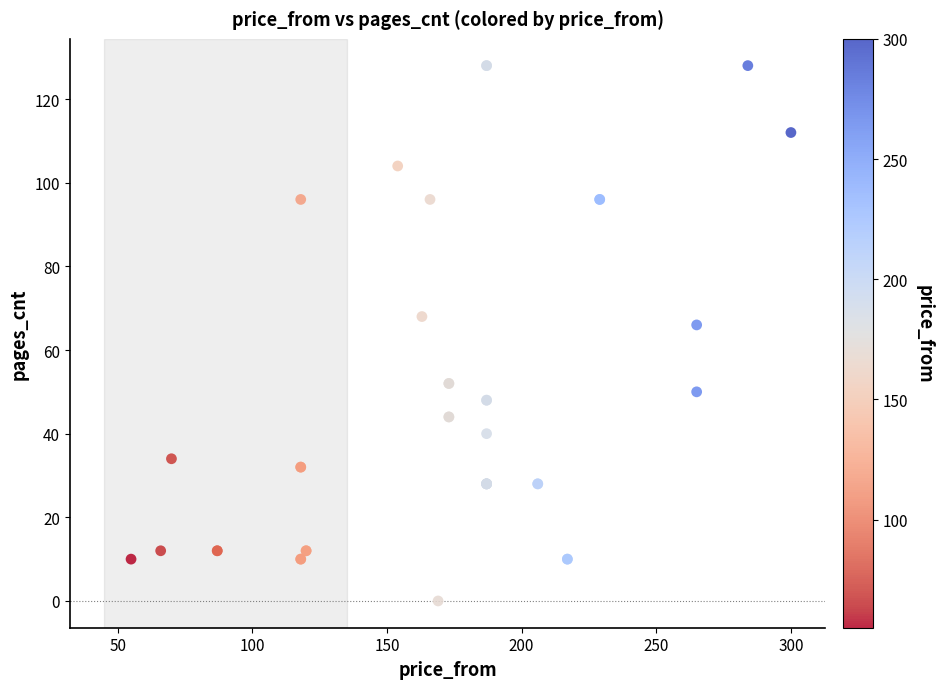

What Y value in the scatter plot is closest to 64?

66